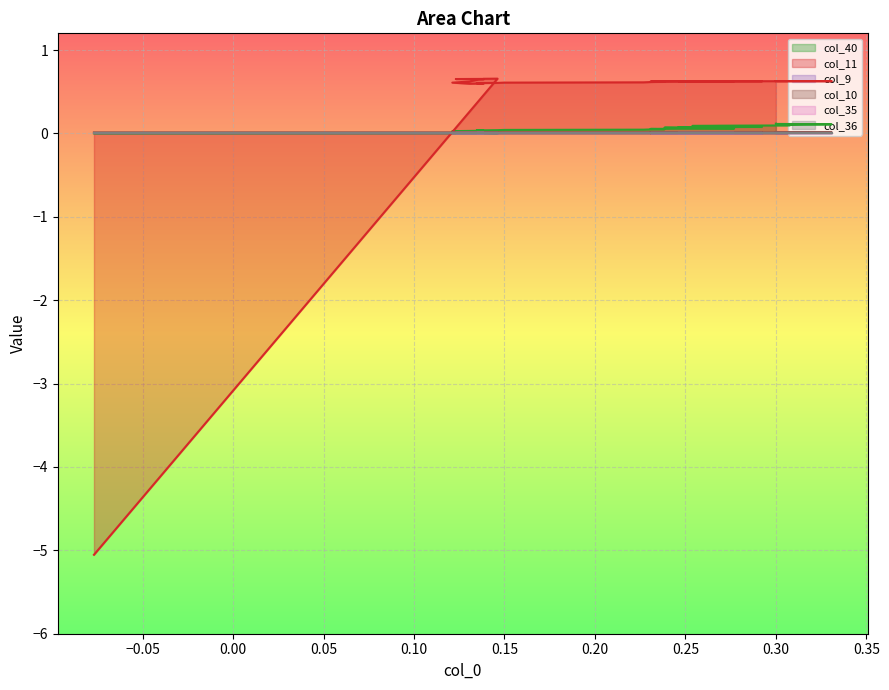

Which series has the widest spread of values?

col_11